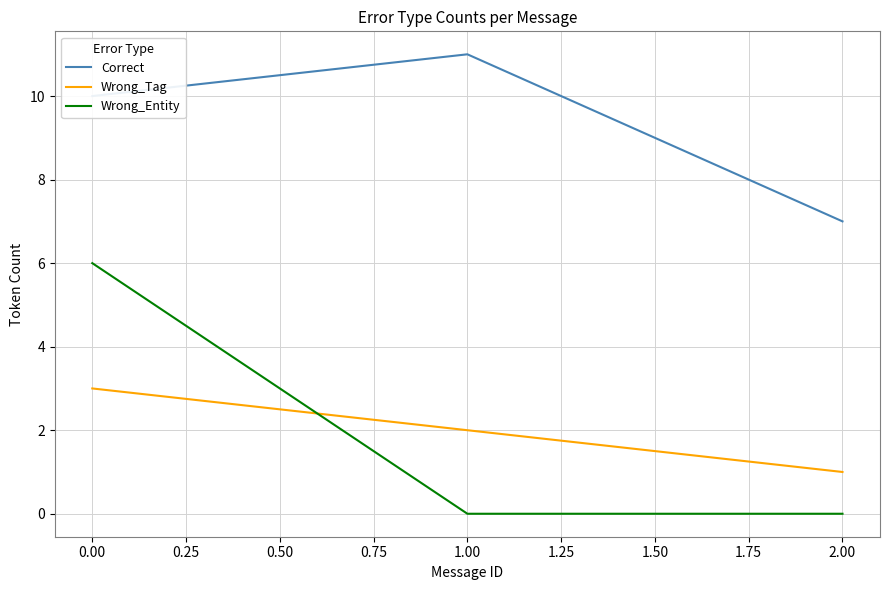

List the series in order of their peak value, highest first.

Correct, Wrong_Entity, Wrong_Tag